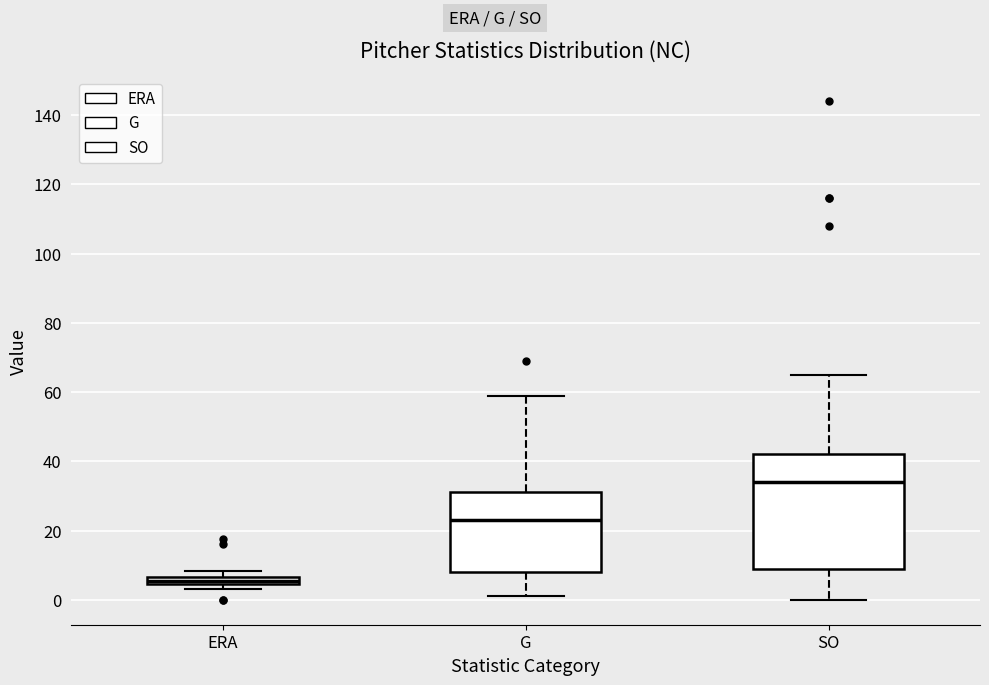

Which box's median line is the lowest?

ERA